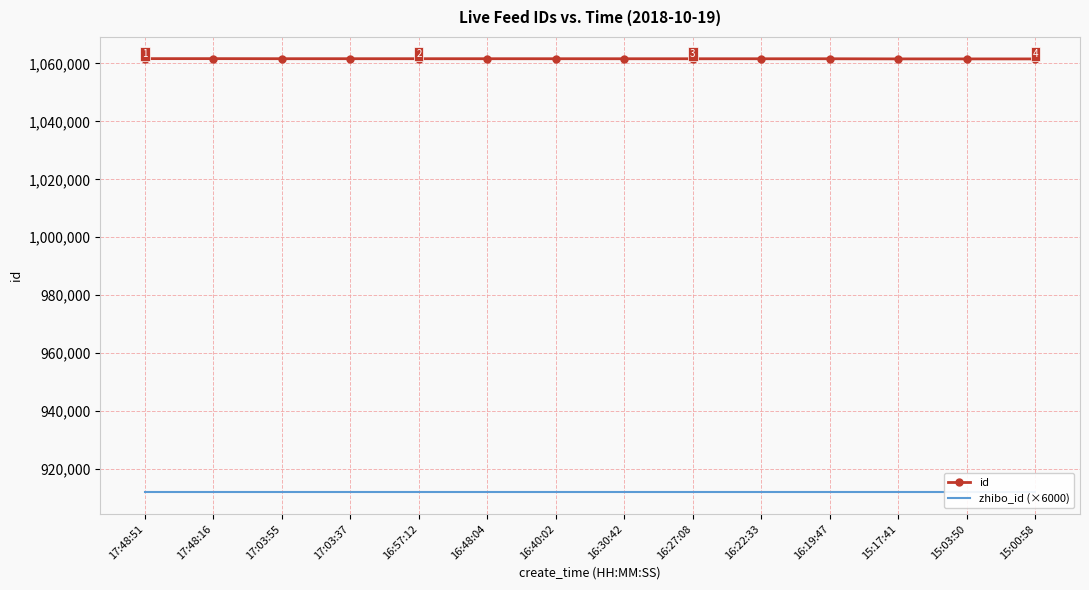

Does the chart have visible grid lines?

Yes